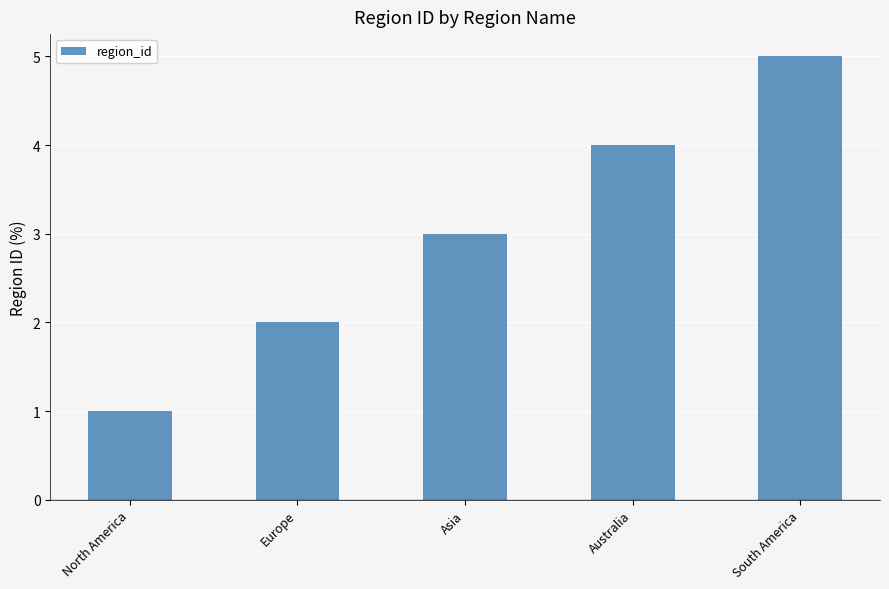

What is the sum of the values at Australia and Asia?

7